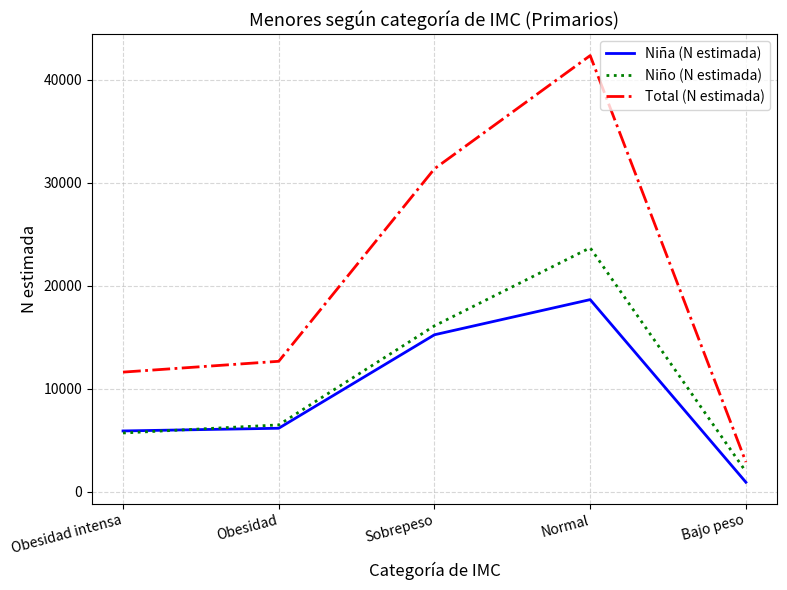

True or false: Niño (N estimada) and Total (N estimada) cross at least once.

False